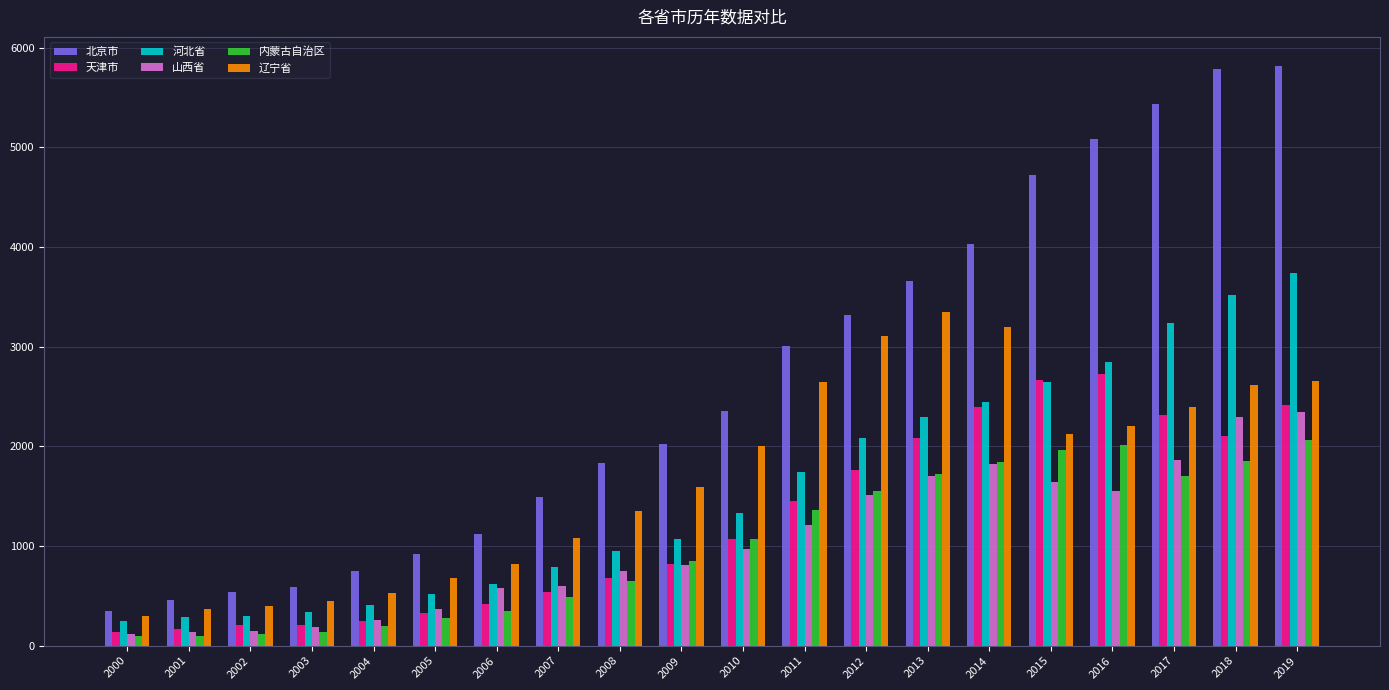

Which series has the widest spread of values?

北京市